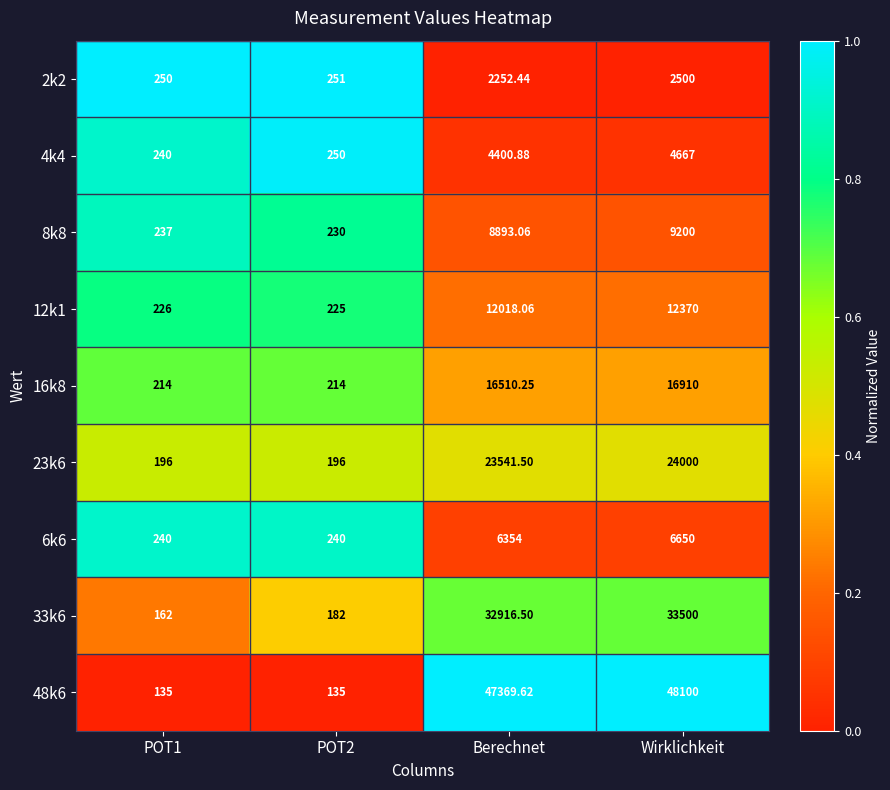

Is the value of 23k6 at POT1 greater than the value of 8k8 at POT2?

No